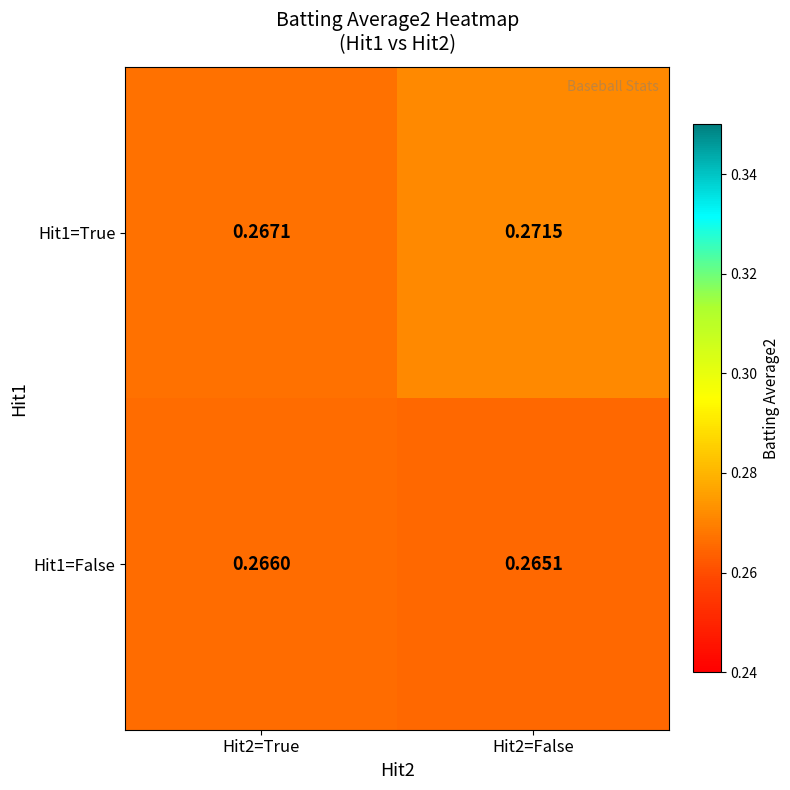

Is the value of Hit1=False at Hit2=True greater than the value of Hit1=True at Hit2=True?

No